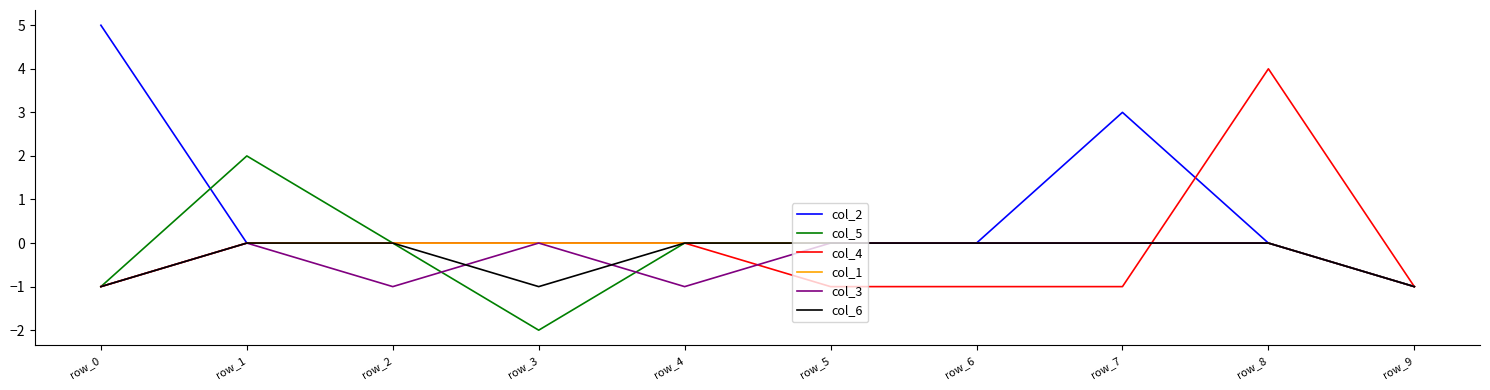

The col_6 series shows -2 at row_9. True or false?

False